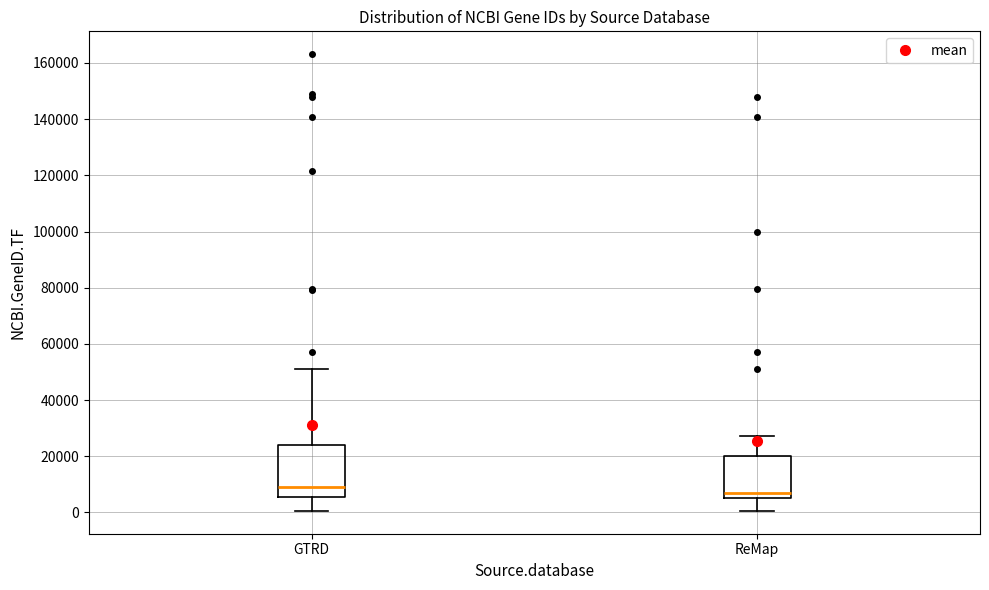

Reading left to right, read every box against the y-axis: the position of its median line, the range the box covers, and the ends of its whiskers. The values are not printed on the chart, so give them approximately, as read against the axis.

GTRD: median 10000, box 6000 to 24000, whiskers 0 to 52000
ReMap: median 8000, box 6000 to 20000, whiskers 0 to 28000